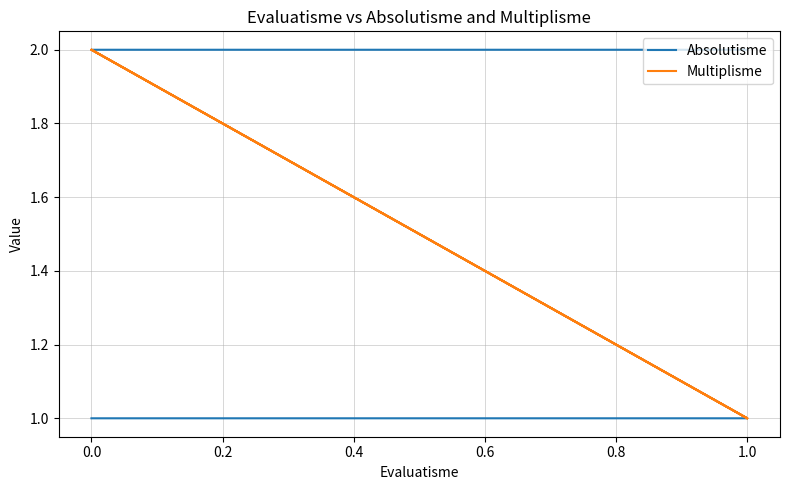

True or false: Multiplisme and Absolutisme intersect in this chart.

False